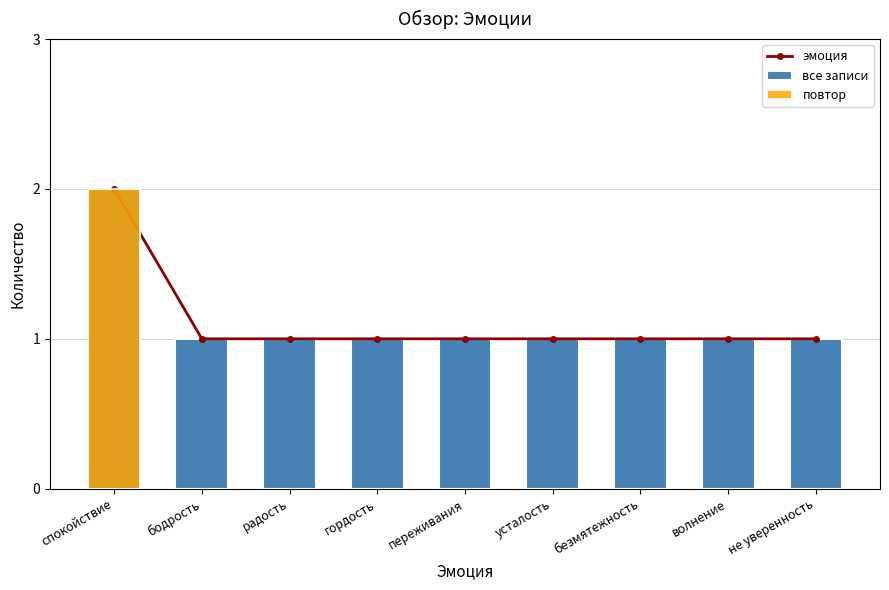

Does the chart contain stacked bars?

No